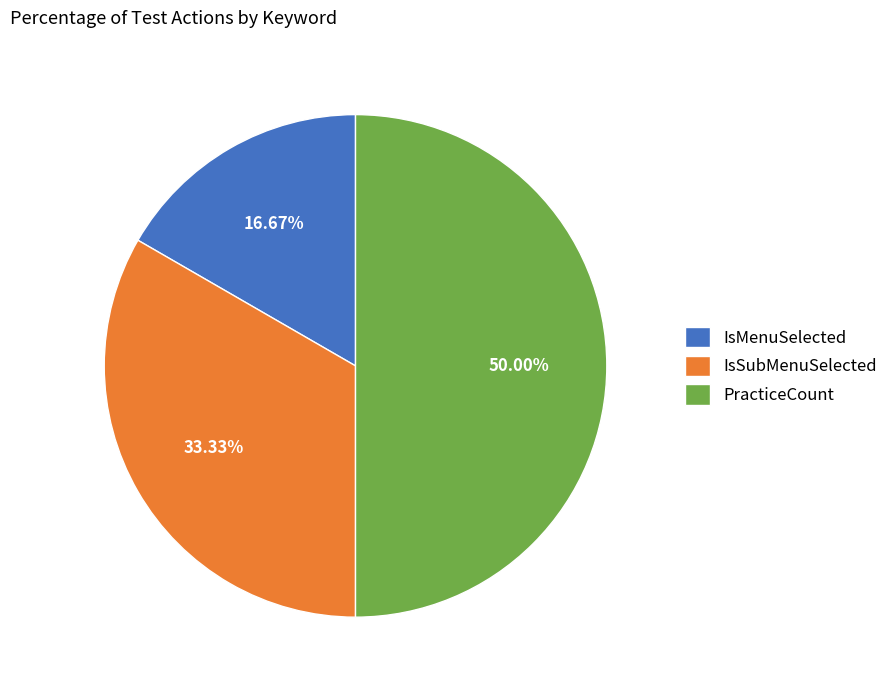

Rank the categories by value from highest to lowest.

PracticeCount, IsSubMenuSelected, IsMenuSelected